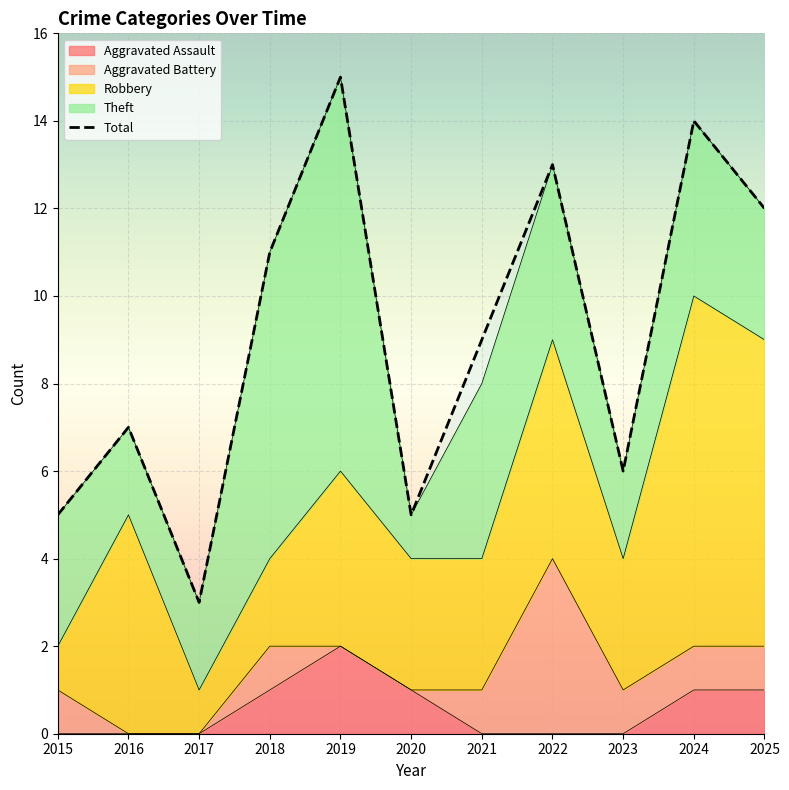

At which label is Robbery closest to 4?

2019